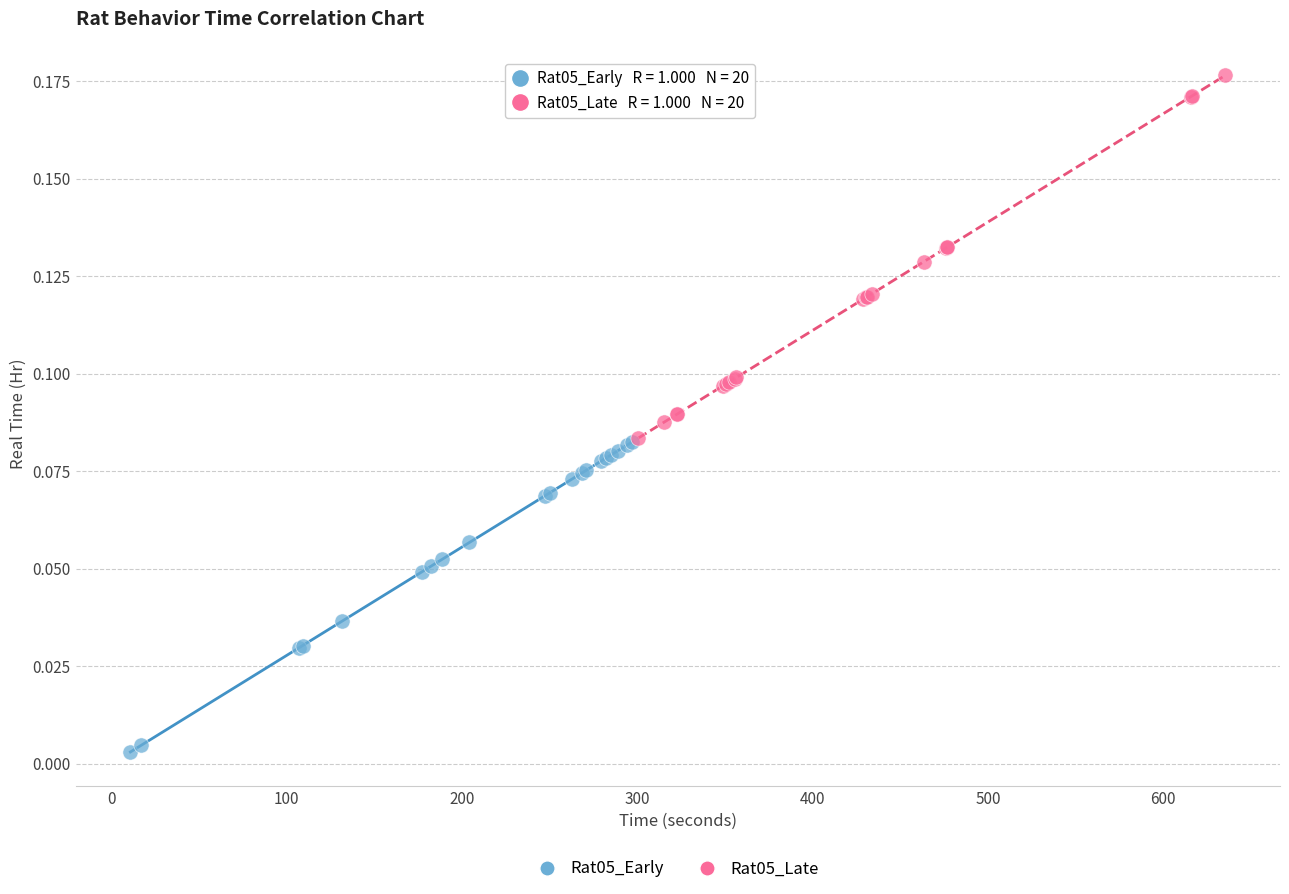

Which series contains the lowest Y value?

Rat05_Early